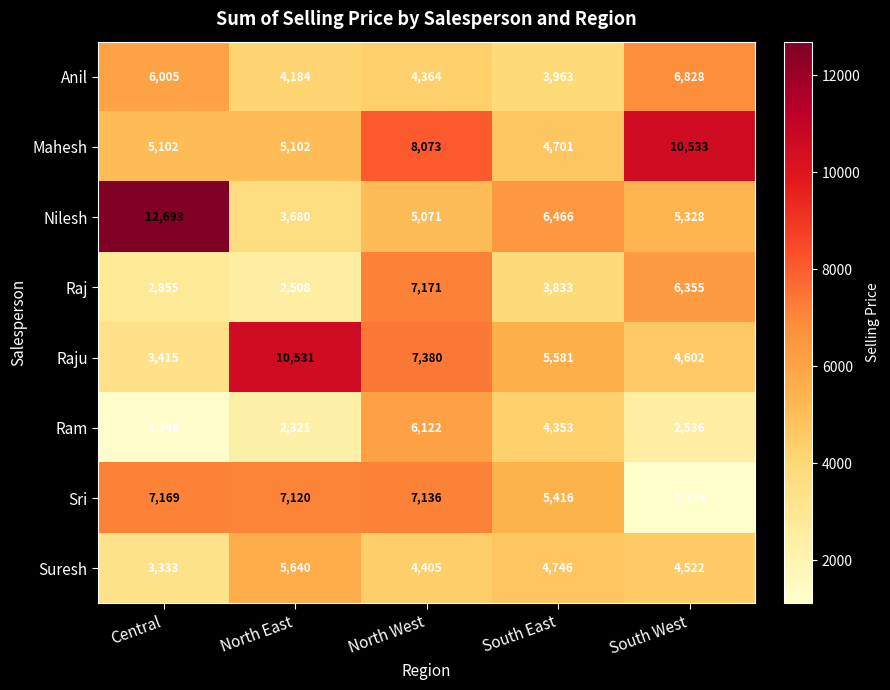

True or false: Mahesh has a value of 5102 at Central.

True